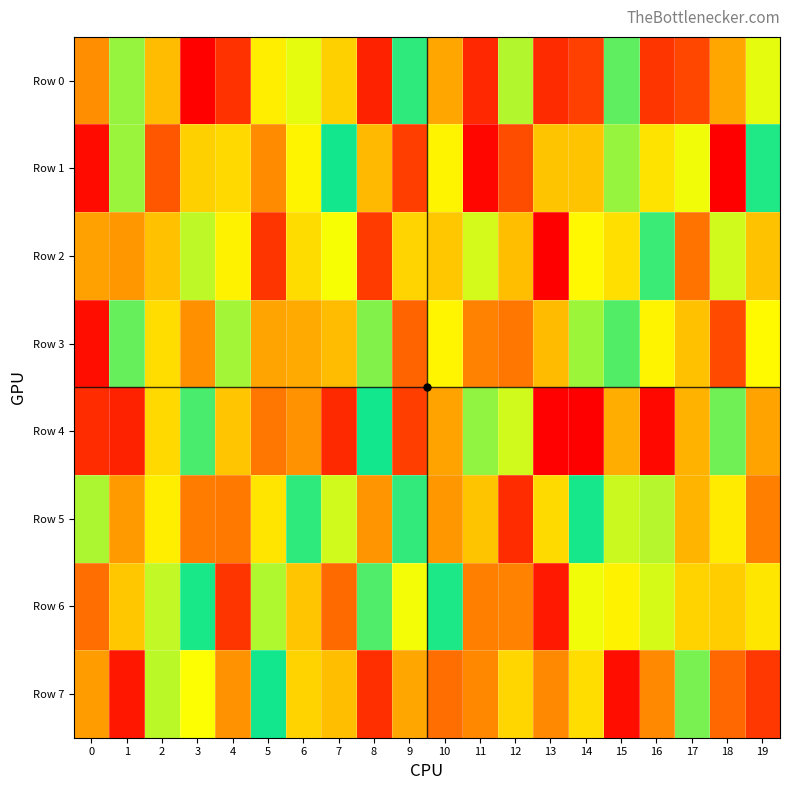

What is the difference between the highest and lowest values at 5?

758199